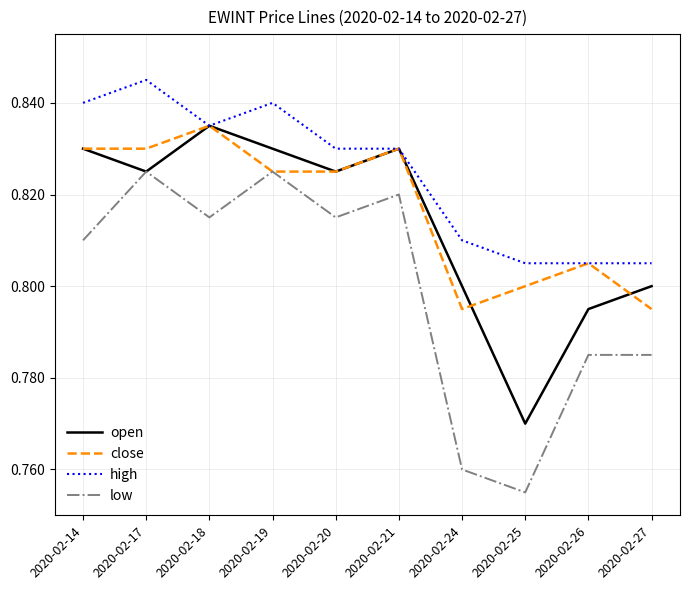

Which label corresponds to the smallest value in the chart?

2020-02-25